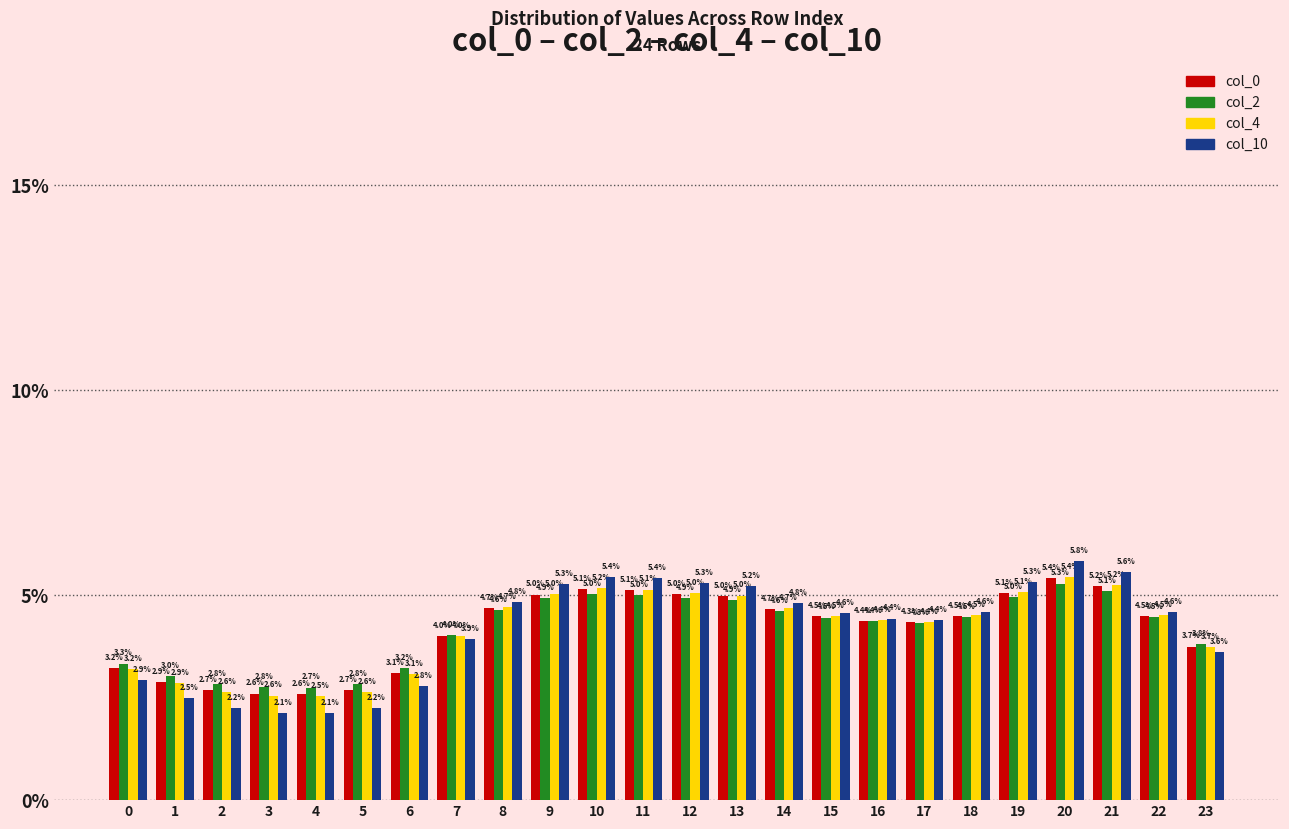

Reading left to right, list all the values displayed in this chart.

col_0: 0=3.2	1=2.9	2=2.7	3=2.6	4=2.6	5=2.7	6=3.1	7=4.0	8=4.7	9=5.0	10=5.1	11=5.1	12=5.0	13=5.0	14=4.7	15=4.5	16=4.4	17=4.3	18=4.5	19=5.1	20=5.4	21=5.2	22=4.5	23=3.7
col_2: 0=3.3	1=3.0	2=2.8	3=2.8	4=2.7	5=2.8	6=3.2	7=4.0	8=4.6	9=4.9	10=5.0	11=5.0	12=4.9	13=4.9	14=4.6	15=4.5	16=4.4	17=4.3	18=4.5	19=5.0	20=5.3	21=5.1	22=4.5	23=3.8
col_4: 0=3.2	1=2.9	2=2.6	3=2.6	4=2.5	5=2.6	6=3.1	7=4.0	8=4.7	9=5.0	10=5.2	11=5.1	12=5.0	13=5.0	14=4.7	15=4.5	16=4.4	17=4.4	18=4.5	19=5.1	20=5.4	21=5.2	22=4.5	23=3.7
col_10: 0=2.9	1=2.5	2=2.2	3=2.1	4=2.1	5=2.2	6=2.8	7=3.9	8=4.8	9=5.3	10=5.4	11=5.4	12=5.3	13=5.2	14=4.8	15=4.6	16=4.4	17=4.4	18=4.6	19=5.3	20=5.8	21=5.6	22=4.6	23=3.6